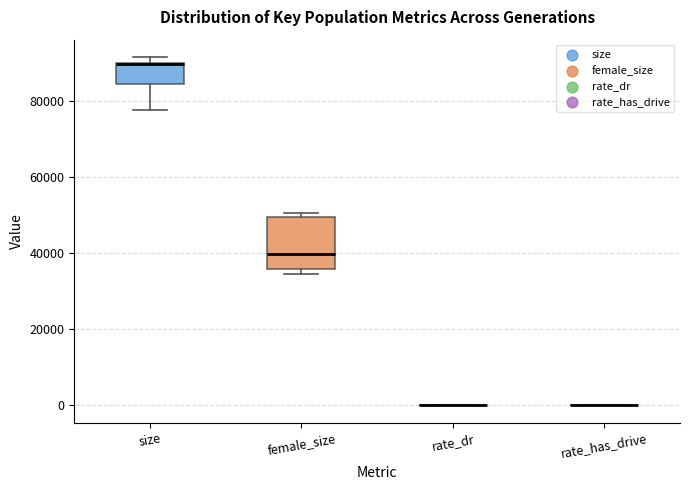

Reading left to right, transcribe this box plot: for each box, give where its median line is, the range the box spans, and where its two whiskers end, as read against the y-axis. The values are not printed on the chart, so give them approximately, as read against the axis.

size: median 90000 (drawn on the box's upper edge), box 84000 to 90000, whiskers 78000 to 92000
female_size: median 40000, box 36000 to 50000, whiskers 34000 to 50000 (just above the box's upper edge)
rate_dr: box collapsed to a line at 0, whiskers 0 to 0
rate_has_drive: box collapsed to a line at 0, whiskers 0 to 0